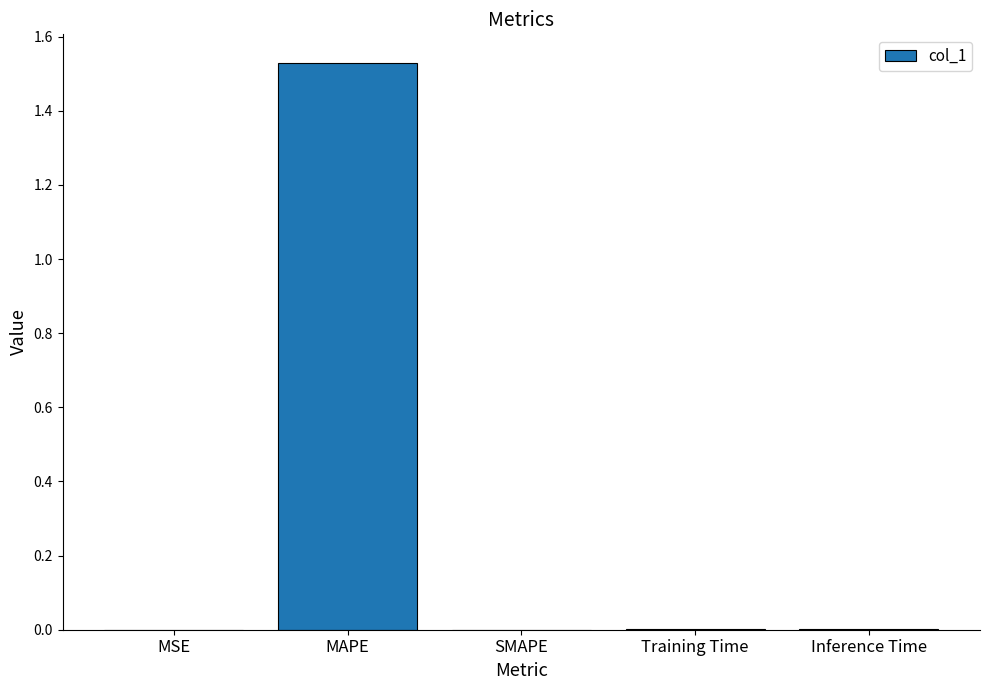

Which has a higher value, MAPE or SMAPE?

MAPE